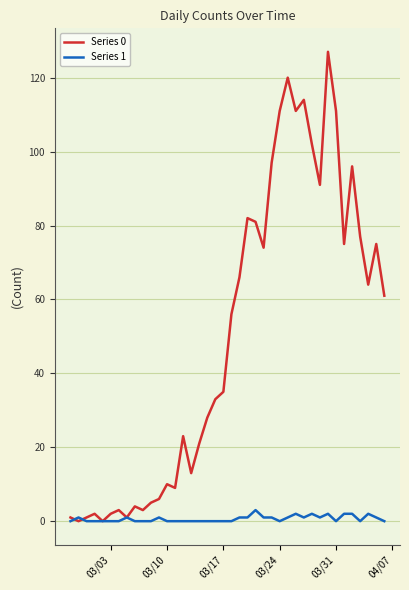

List the series in order of their overall mean, highest first.

Series 0, Series 1